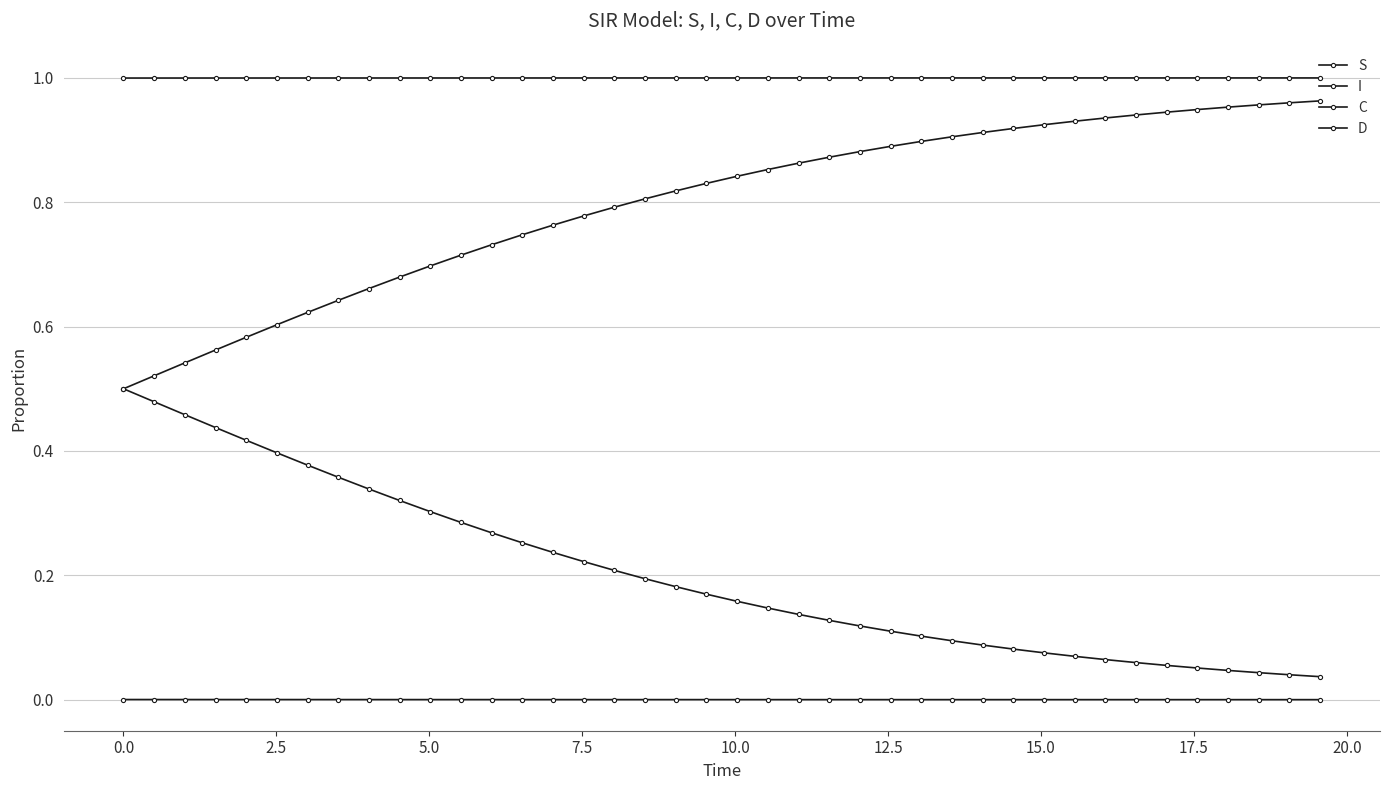

Reading right to left, extract all data points from this chart.

S: 1.0	1.0	1.0	1.0	1.0	1.0	1.0	1.0	1.0	1.0	1.0	1.0	1.0	1.0	1.0	1.0	1.0	1.0	1.0	1.0	1.0	1.0	1.0	1.0	1.0	1.0	1.0	1.0	1.0	1.0	1.0	1.0	1.0	1.0	1.0	1.0	1.0	1.0	1.0	1.0
I: 0.0	0.0	0.0	0.0	0.0	0.0	0.0	0.0	0.0	0.0	0.0	0.0	0.0	0.0	0.0	0.0	0.0	0.0	0.0	0.0	0.0	0.0	0.0	0.0	0.0	0.0	0.0	0.0	0.0	0.0	0.0	0.0	0.0	0.0	0.0	0.0	0.0	0.0	0.0	0.0
C: 0.0	0.0	0.0	0.0	0.1	0.1	0.1	0.1	0.1	0.1	0.1	0.1	0.1	0.1	0.1	0.1	0.1	0.1	0.1	0.2	0.2	0.2	0.2	0.2	0.2	0.2	0.3	0.3	0.3	0.3	0.3	0.3	0.4	0.4	0.4	0.4	0.4	0.5	0.5	0.5
D: 1.0	1.0	1.0	1.0	0.9	0.9	0.9	0.9	0.9	0.9	0.9	0.9	0.9	0.9	0.9	0.9	0.9	0.9	0.9	0.8	0.8	0.8	0.8	0.8	0.8	0.8	0.7	0.7	0.7	0.7	0.7	0.7	0.6	0.6	0.6	0.6	0.6	0.5	0.5	0.5